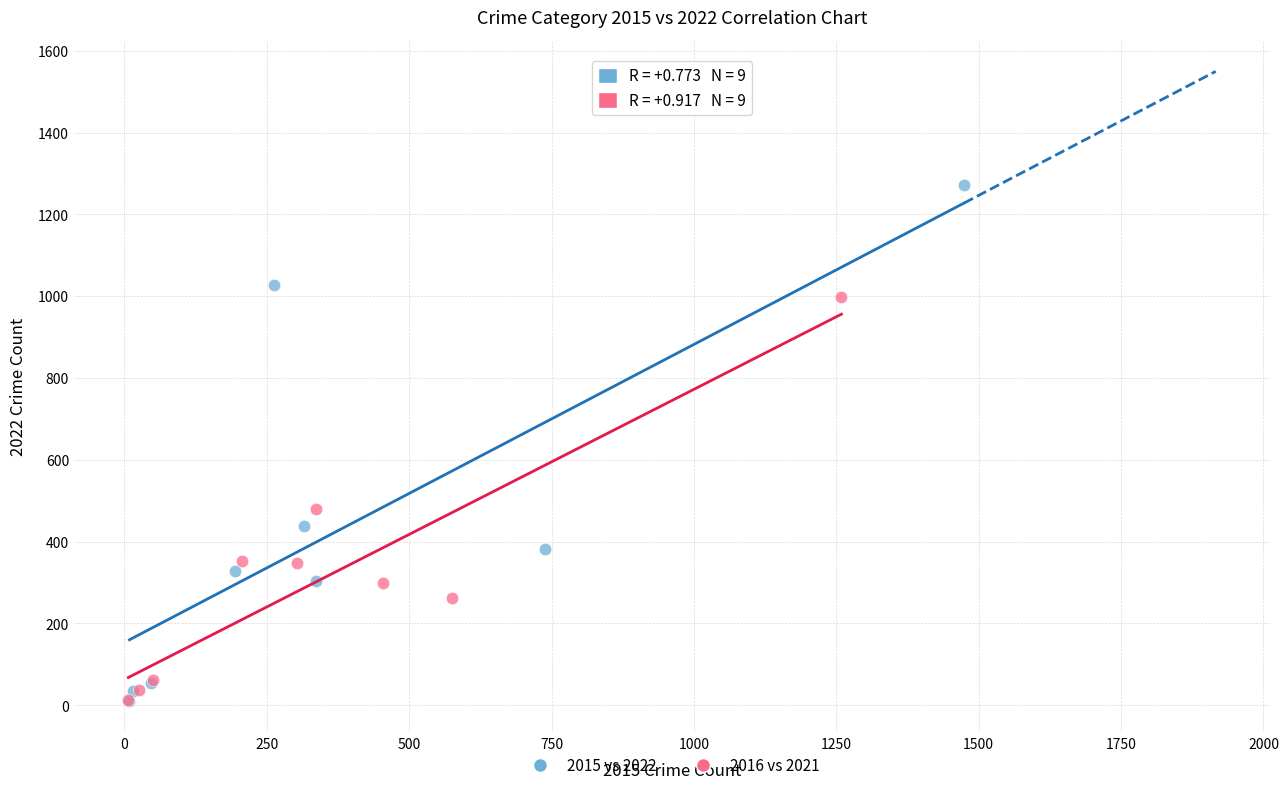

Which series contains the highest Y value?

2015 vs 2022